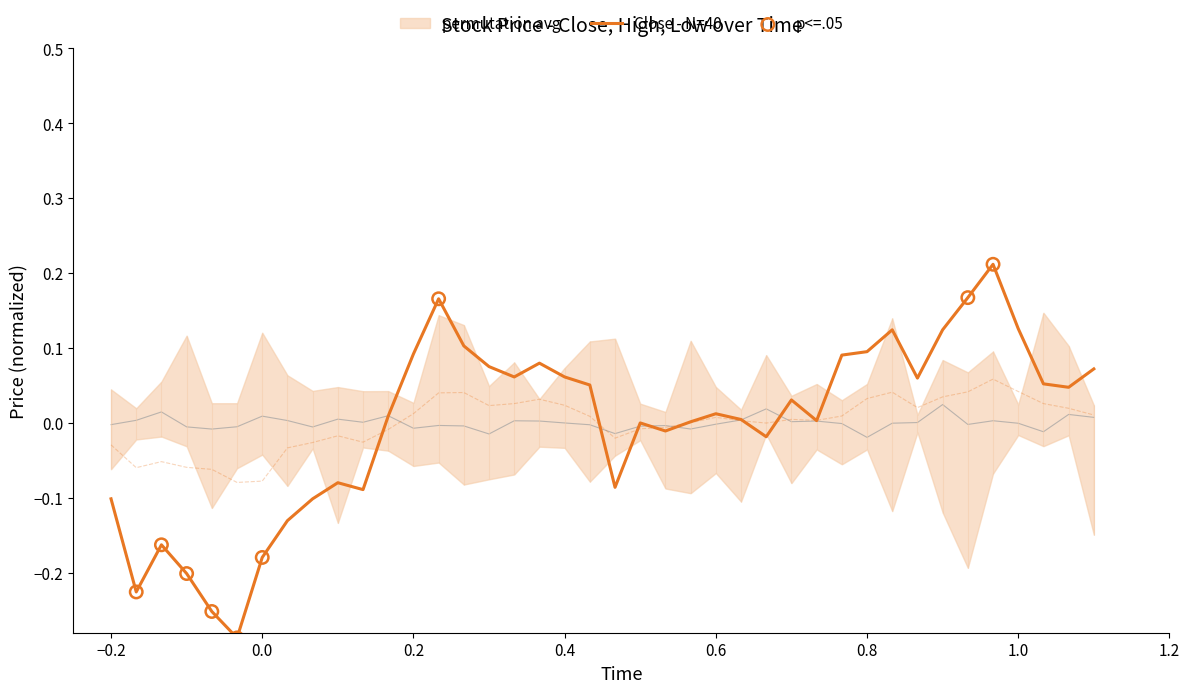

Which series has the largest Y range (max minus min)?

Close